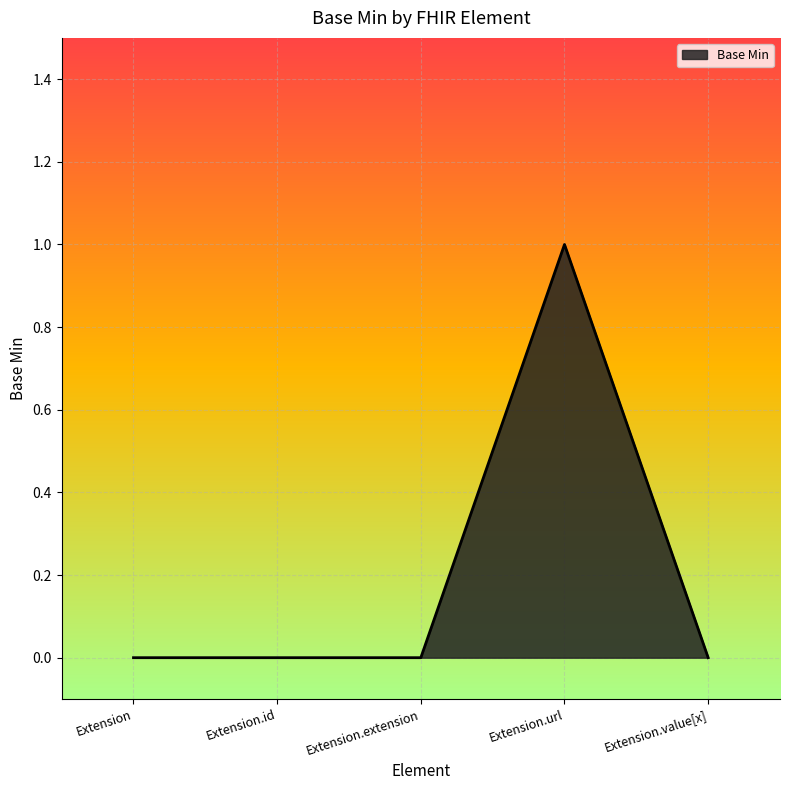

Which has a higher value, Extension.id or Extension.url?

Extension.url